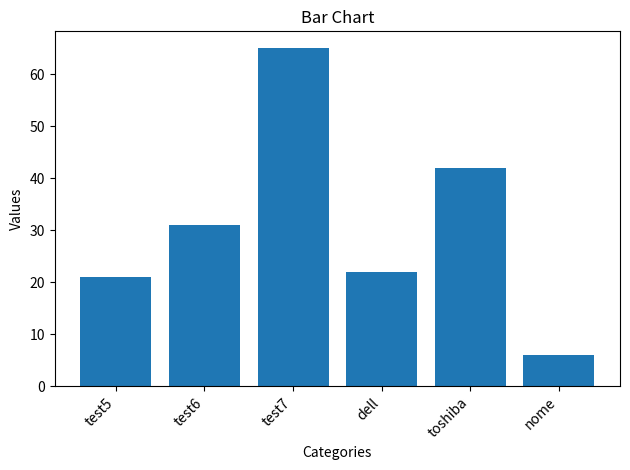

At which category does the chart reach its minimum across all series?

nome